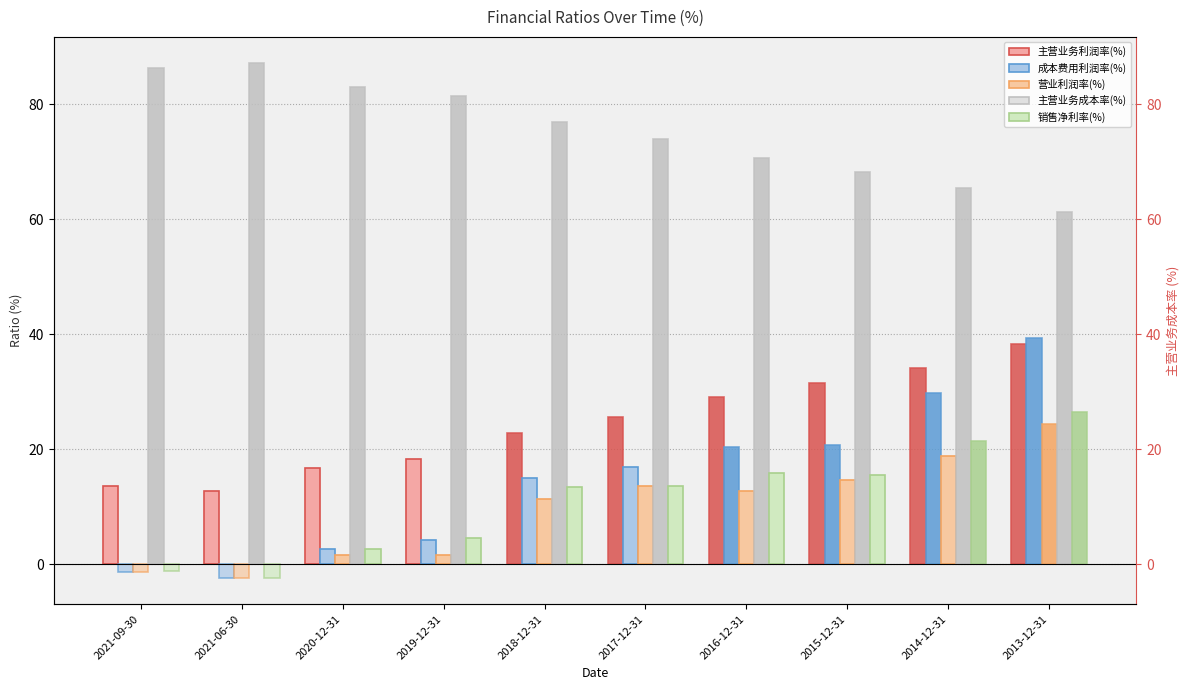

Is the value of 成本费用利润率(%) at 2016-12-31 greater than the value of 主营业务成本率(%) at 2021-06-30?

No